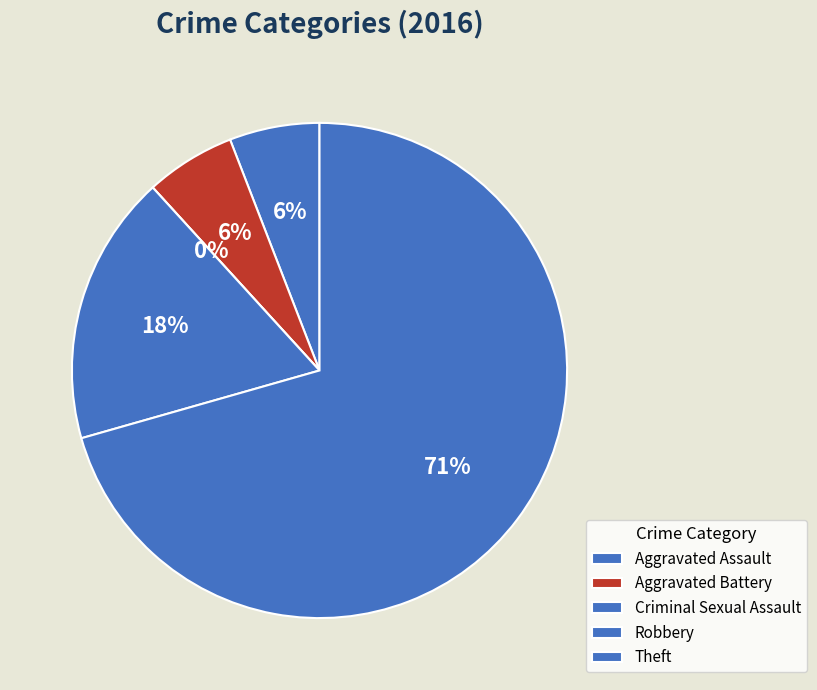

Is Theft the majority of the pie?

Yes